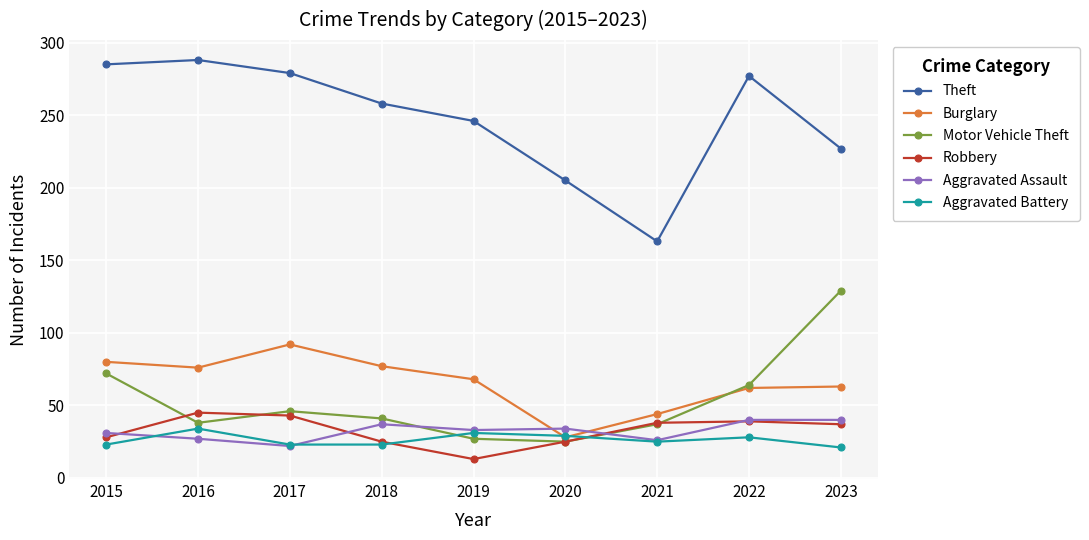

Is it true that Aggravated Assault equals 15 at 2016?

False